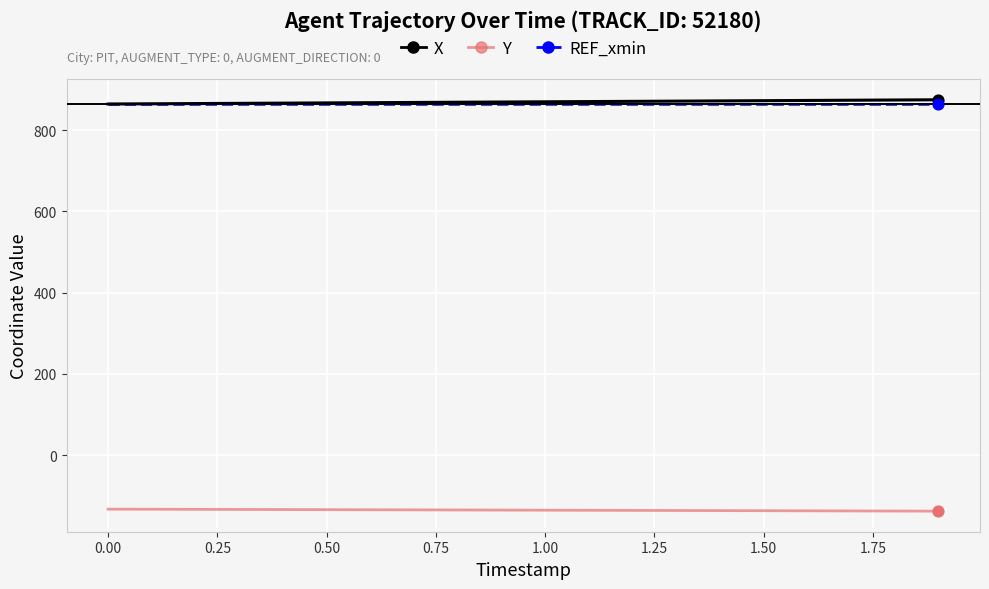

True or false: Y and REF_xmin cross at least once.

False